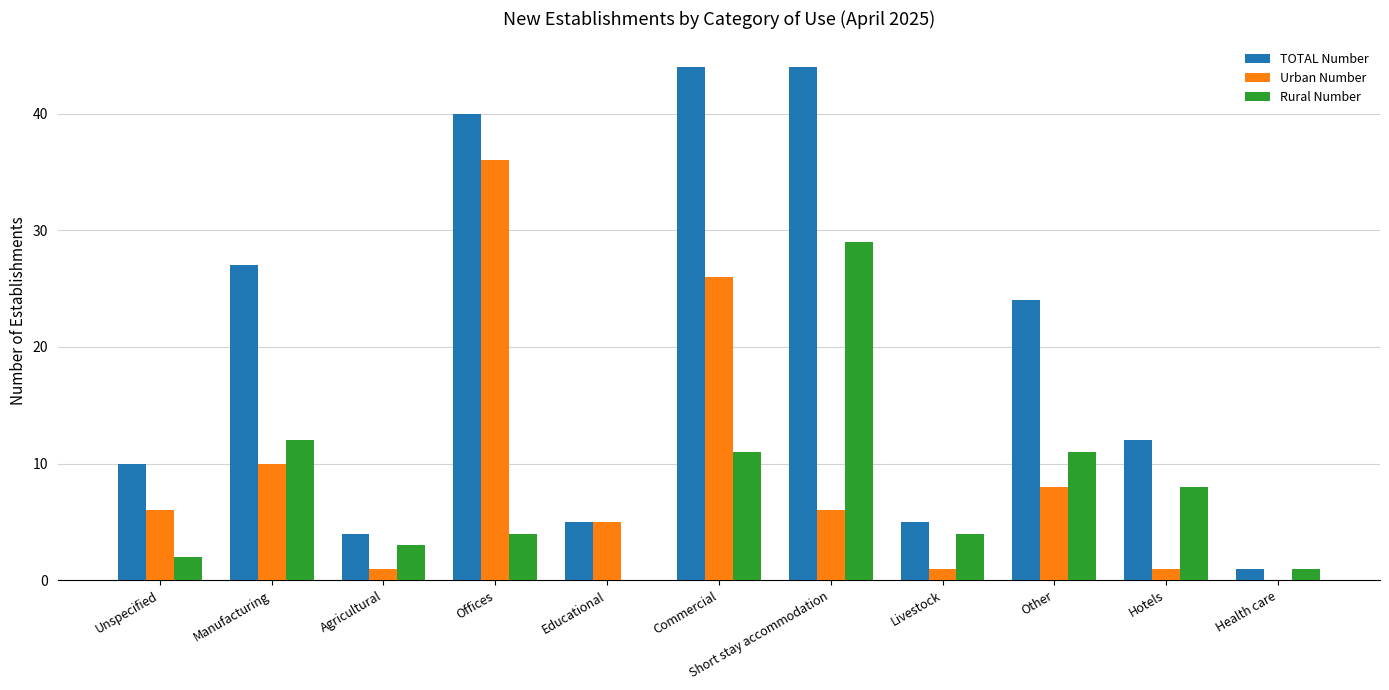

Which series has the widest spread of values?

TOTAL Number